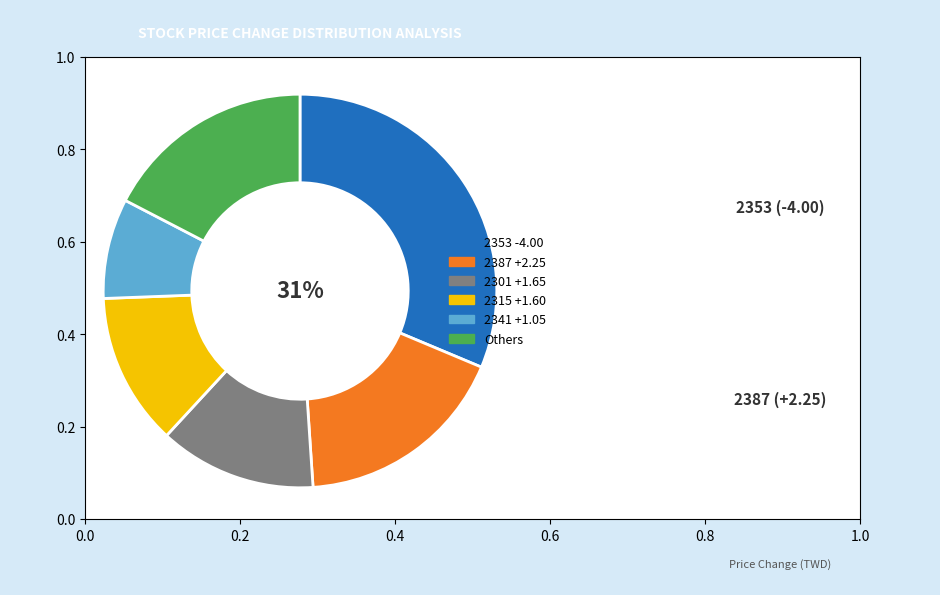

Approximately how many times larger is the value at 2301 +1.65 compared to 2341 +1.05?

1.6